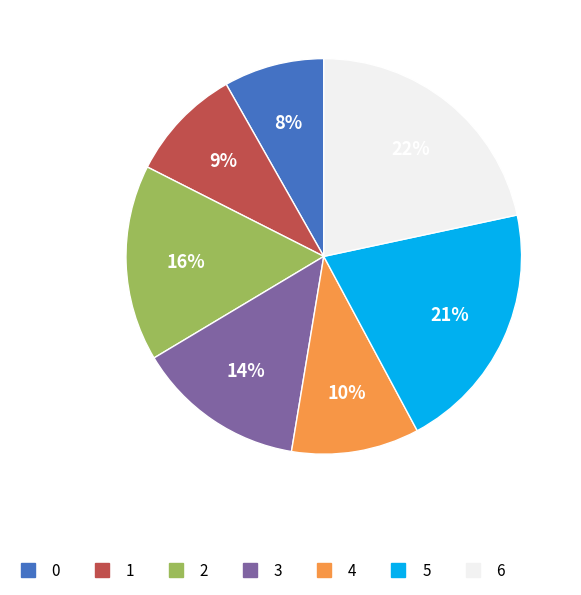

How many segments does this pie chart have?

7